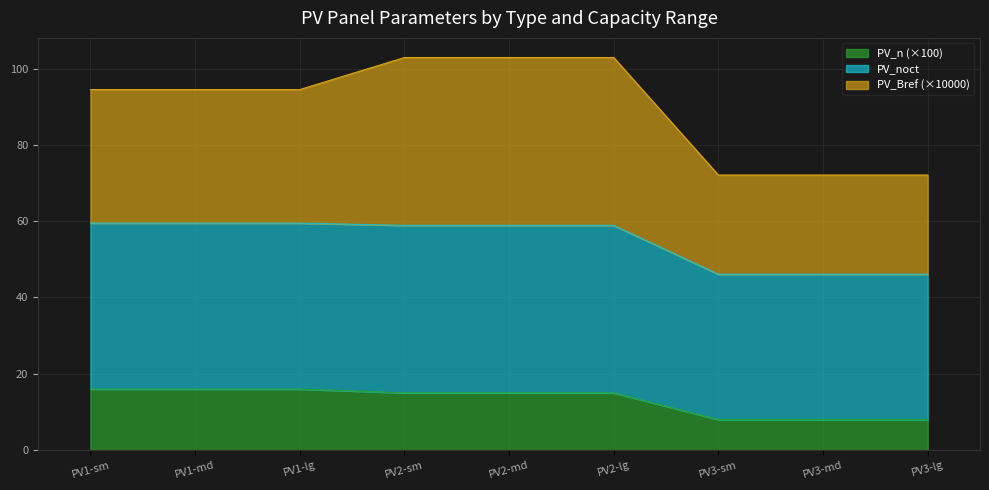

What is the total value across all series at PV2-sm?

102.9